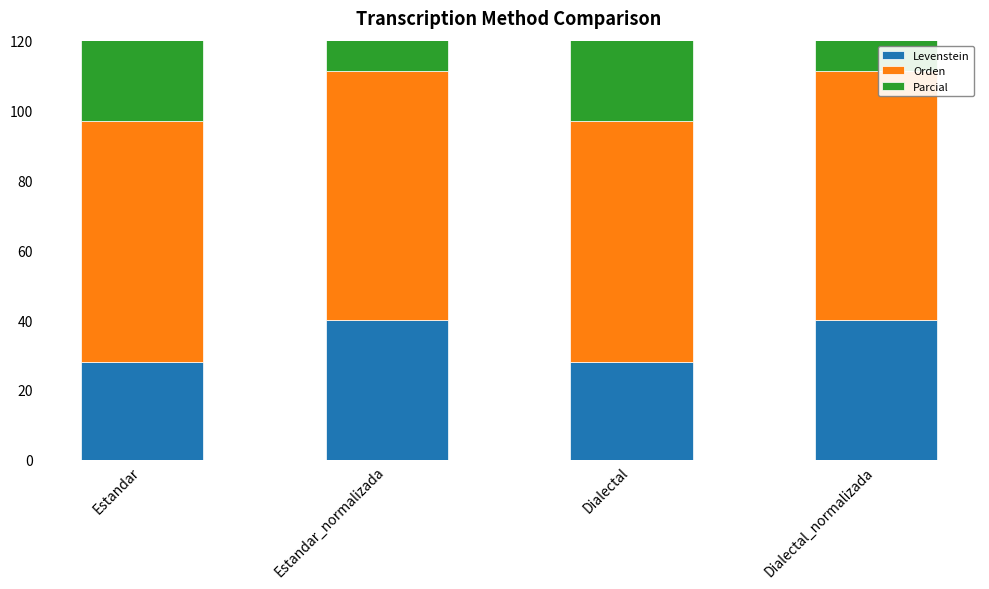

What position from the right is Estandar?

4